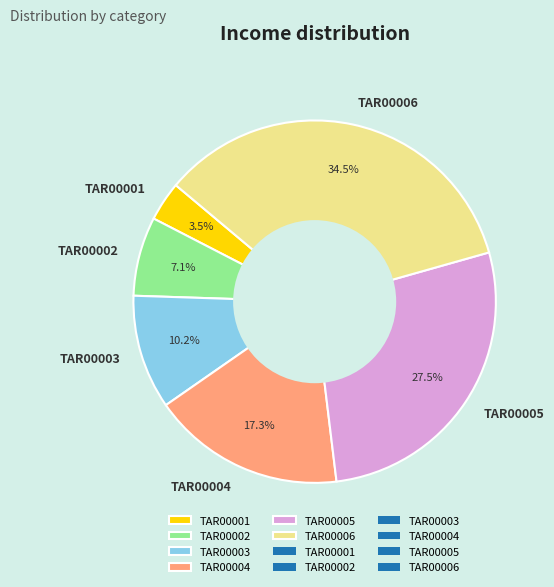

Count the number of slices in the pie.

6